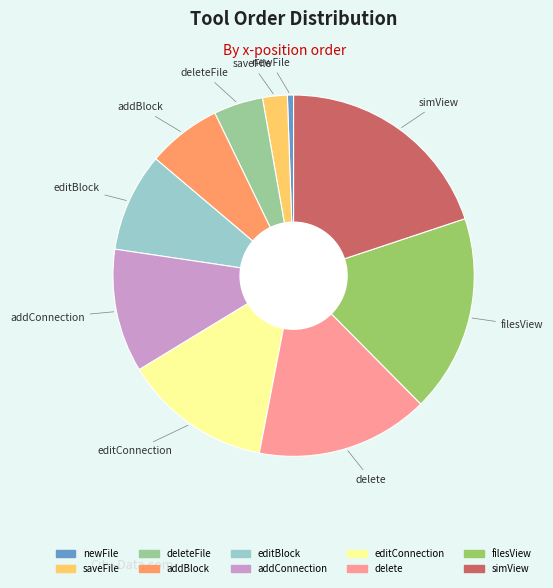

Is there any slice that represents more than half of the pie?

No